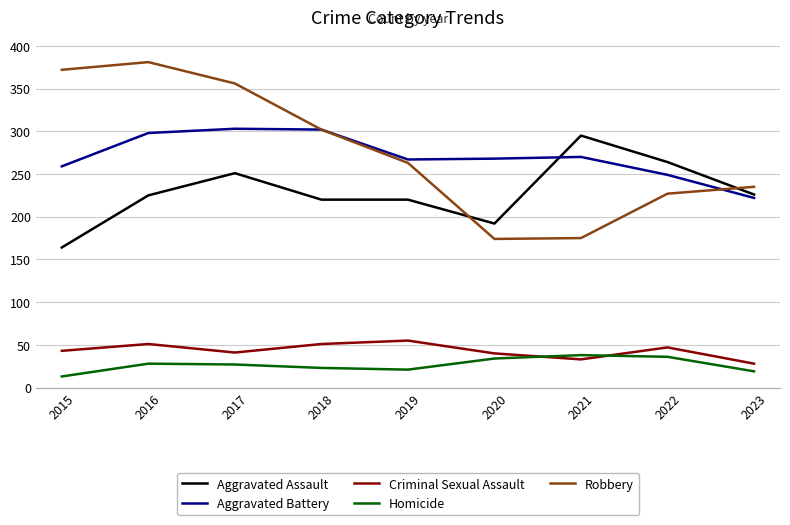

What is the difference between the highest and lowest values at 2016?

353